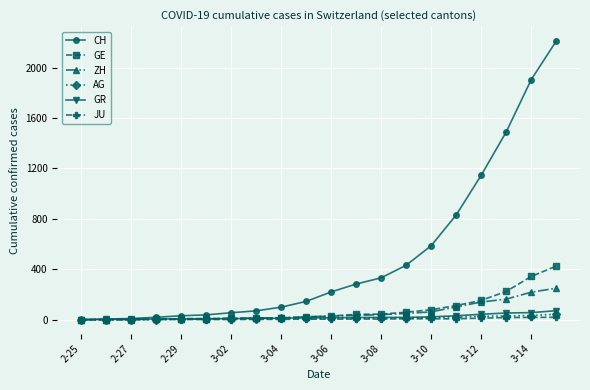

Which series has the largest range (max minus min)?

CH